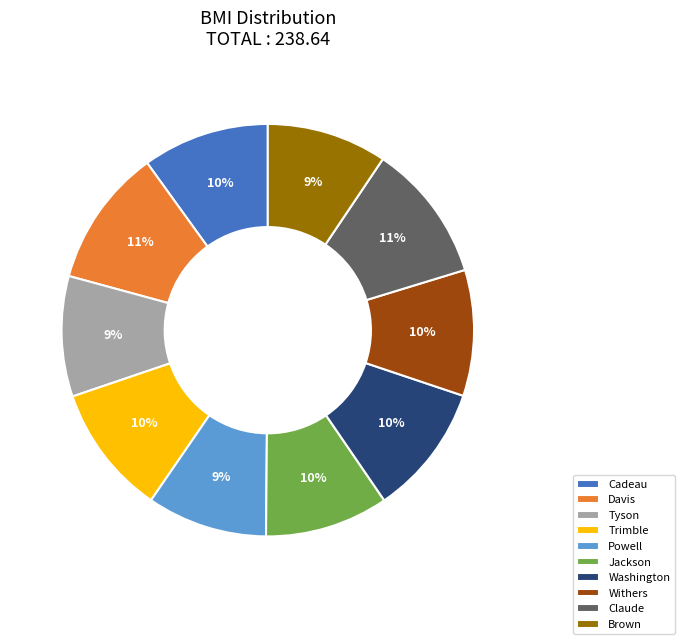

To the nearest percent, what is the combined percentage of Davis and Brown?

20%